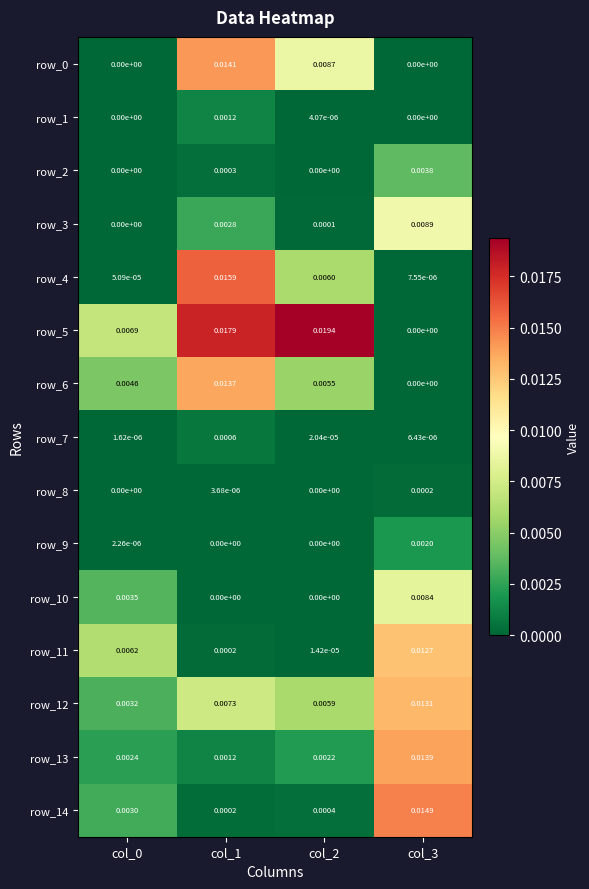

What is the total value across all series at col_3?

0.1